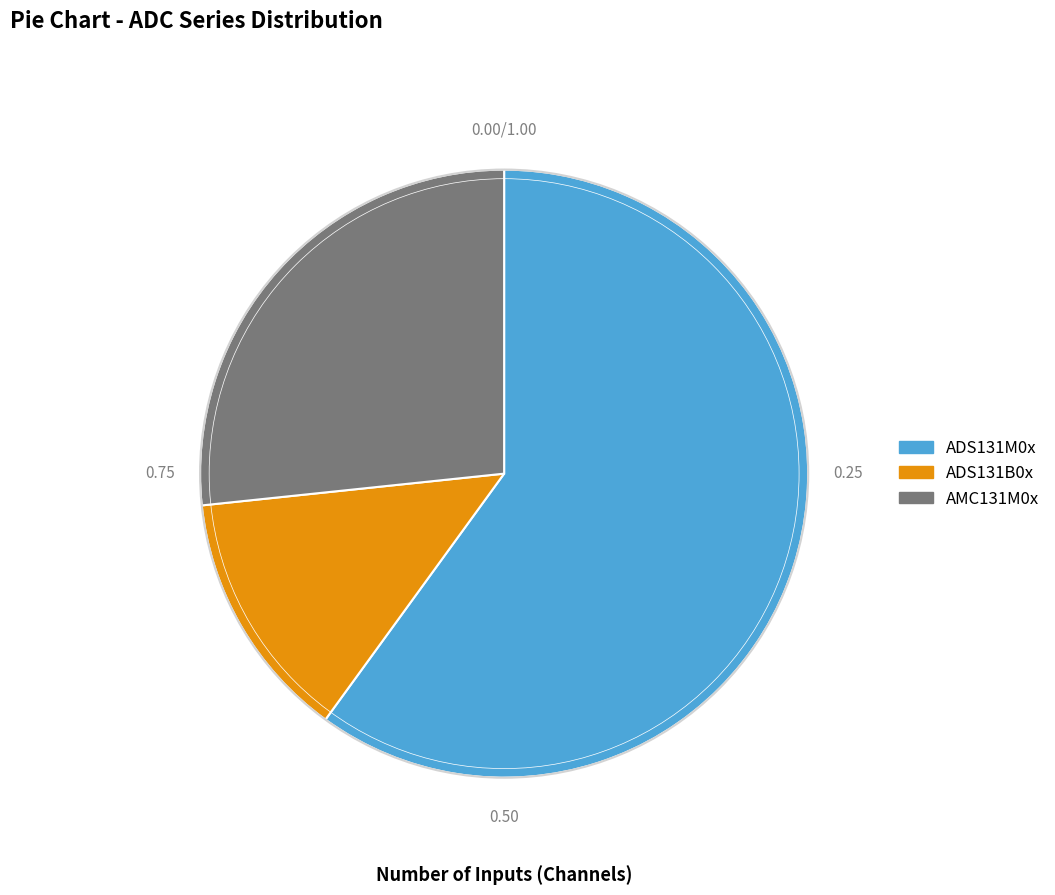

How many slices are in this pie chart?

3